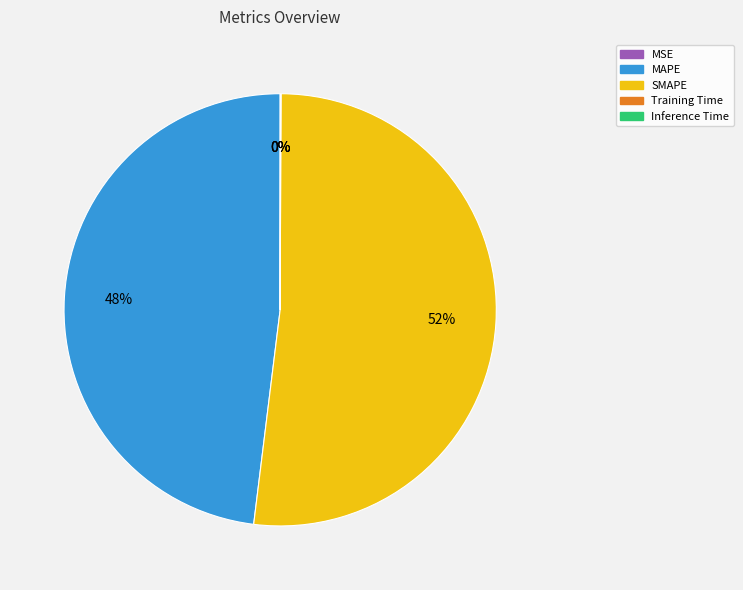

Which category accounts for the majority?

SMAPE